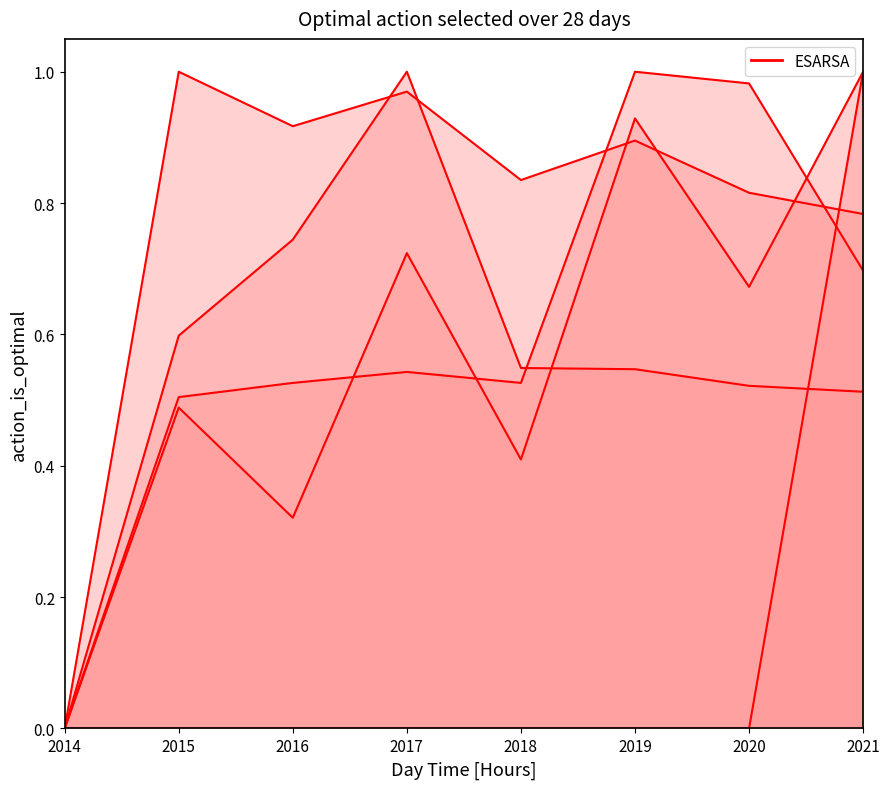

Reading left to right, list all the values displayed in this chart.

lnb1_prof: 2014=0.0	2015=1.0	2016=0.9	2017=1.0	2018=0.8	2019=0.9	2020=0.8	2021=0.8
lnb1_lits: 2014=0.0	2015=0.6	2016=0.7	2017=1.0	2018=0.5	2019=0.5	2020=0.5	2021=0.5
lnb1_bac: 2014=0.0	2015=0.5	2016=0.3	2017=0.7	2018=0.4	2019=0.9	2020=0.7	2021=1.0
lnb1_med: 2014=0.0	2015=0.5	2016=0.5	2017=0.5	2018=0.5	2019=1.0	2020=1.0	2021=0.7
lnb3_bacparit: 2014=0.0	2015=0.0	2016=0.0	2017=0.0	2018=0.0	2019=0.0	2020=0.0	2021=1.0